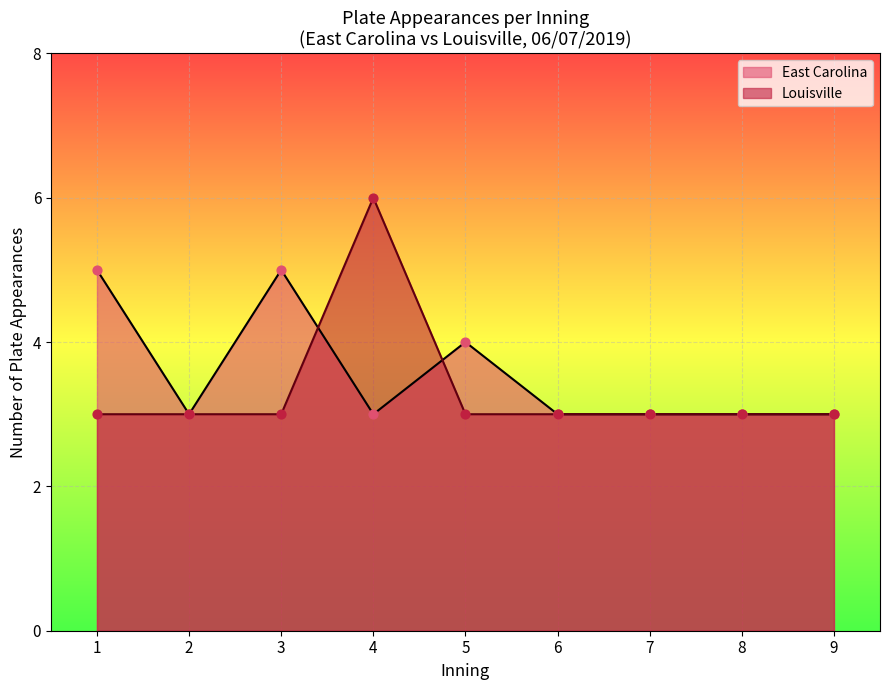

Which series contains the highest Y value?

Louisville